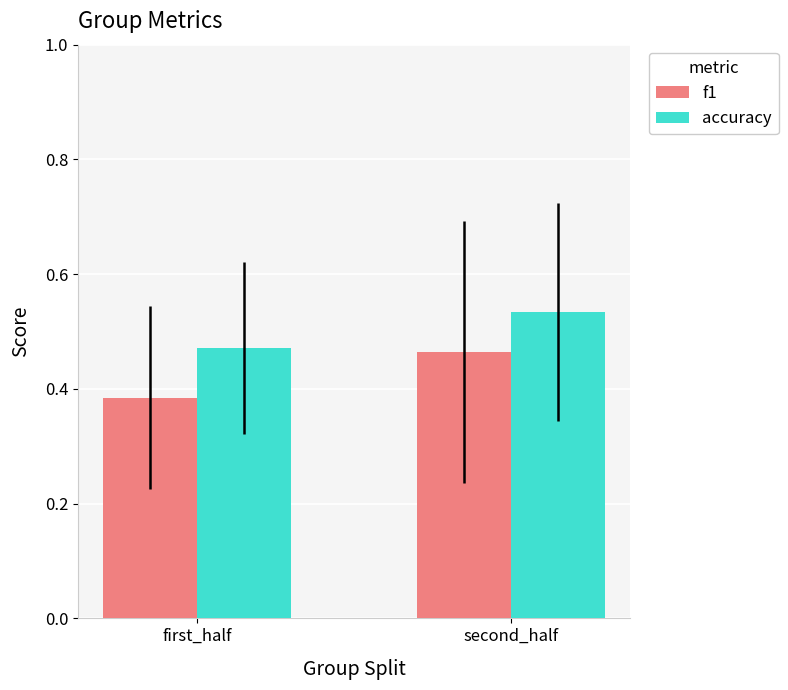

At which label does accuracy reach its peak?

second_half